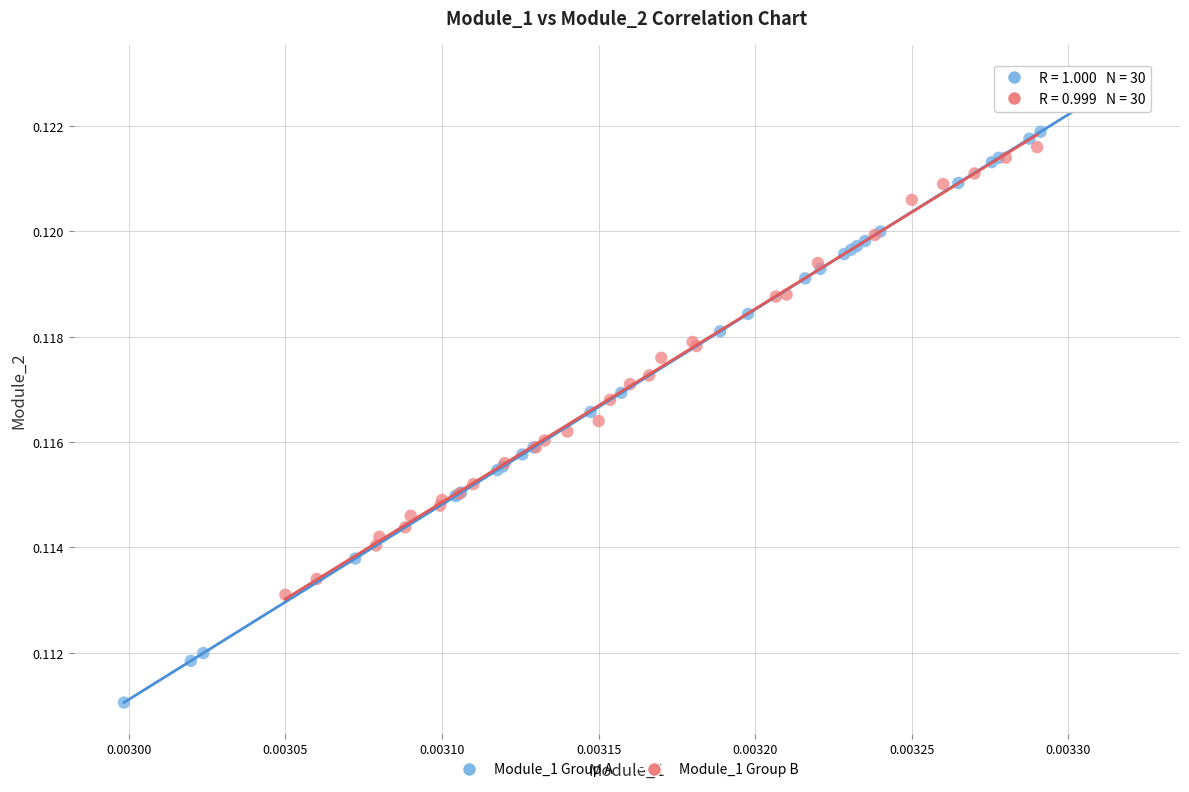

Which series contains the lowest Y value?

Module_1 Group A